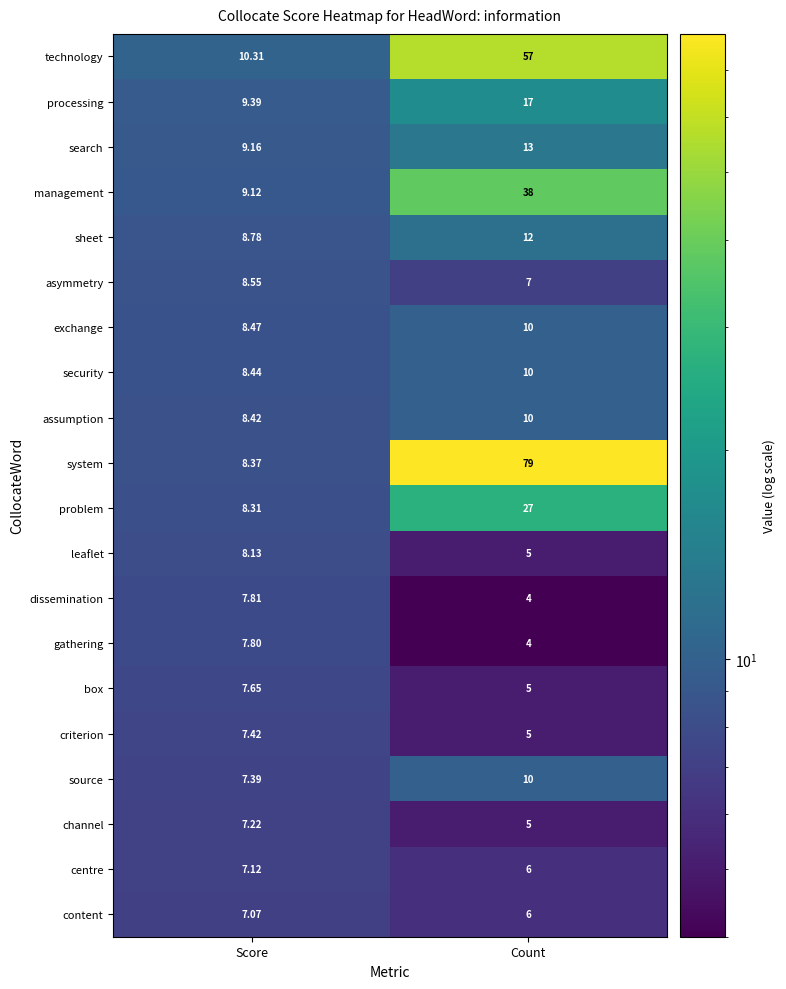

Rank the categories by management value from lowest to highest.

Score, Count